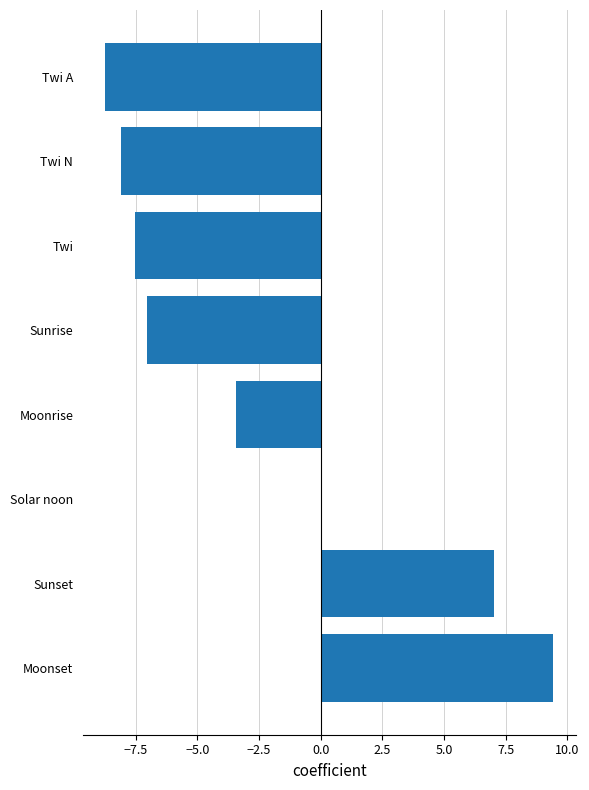

Is it true that the value at Moonrise is -4.8?

False